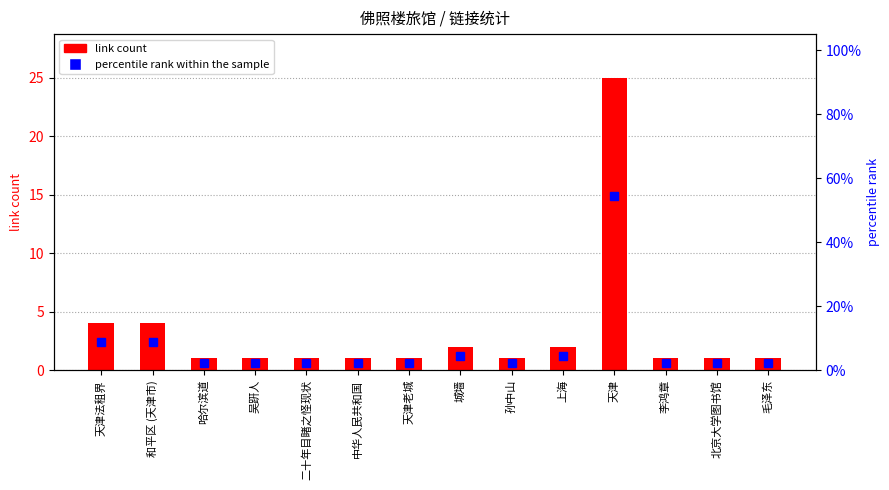

Reading left to right, extract all data points from this chart.

link count: 4.0	4.0	1.0	1.0	1.0	1.0	1.0	2.0	1.0	2.0	25.0	1.0	1.0	1.0
percentile rank within the sample: 8.7	8.7	2.2	2.2	2.2	2.2	2.2	4.3	2.2	4.3	54.3	2.2	2.2	2.2